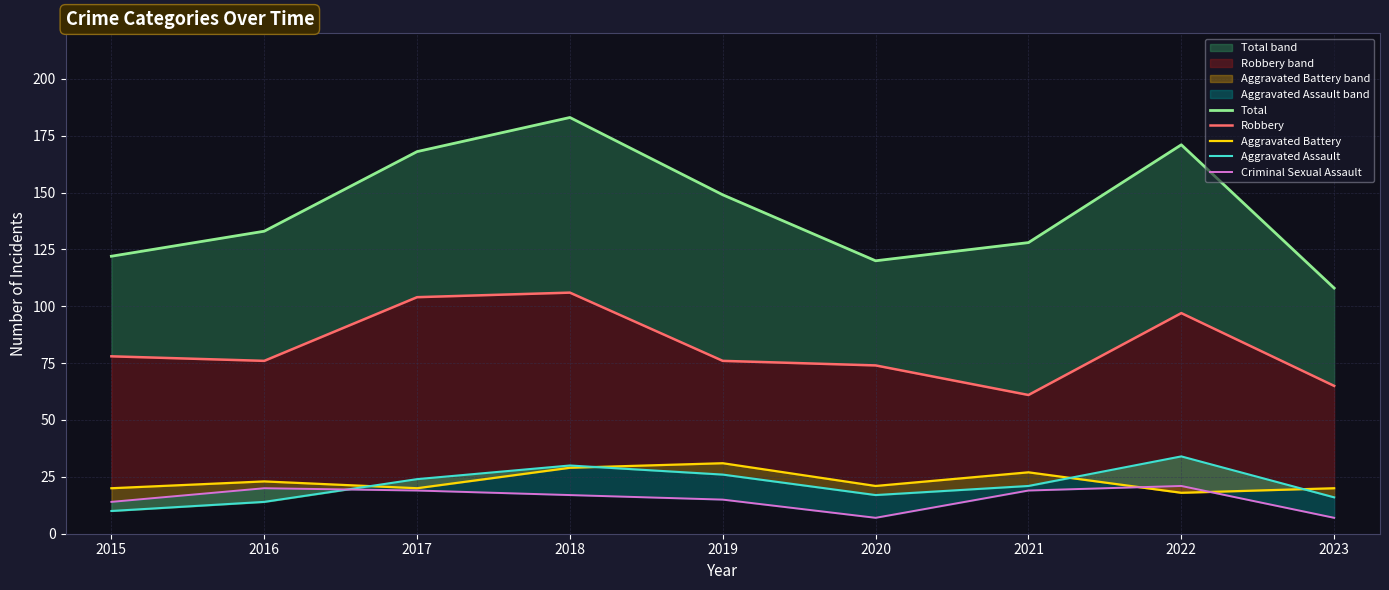

At which category does Aggravated Assault reach its first local peak?

2018